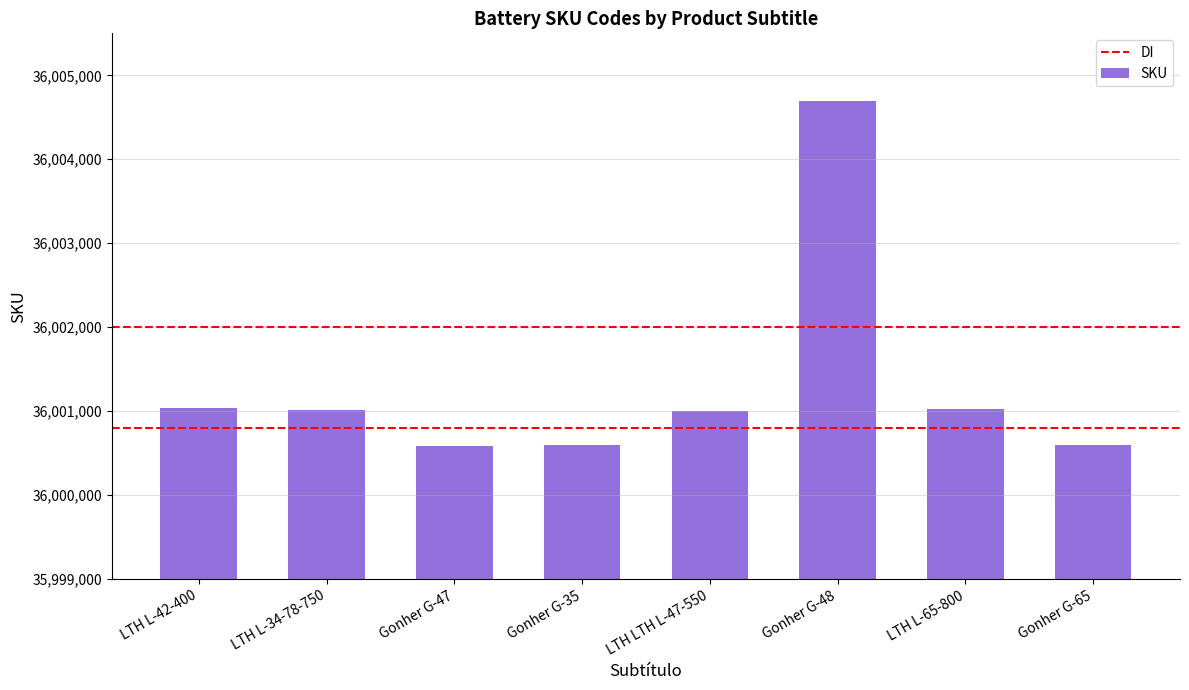

Count the number of data series in this chart.

1